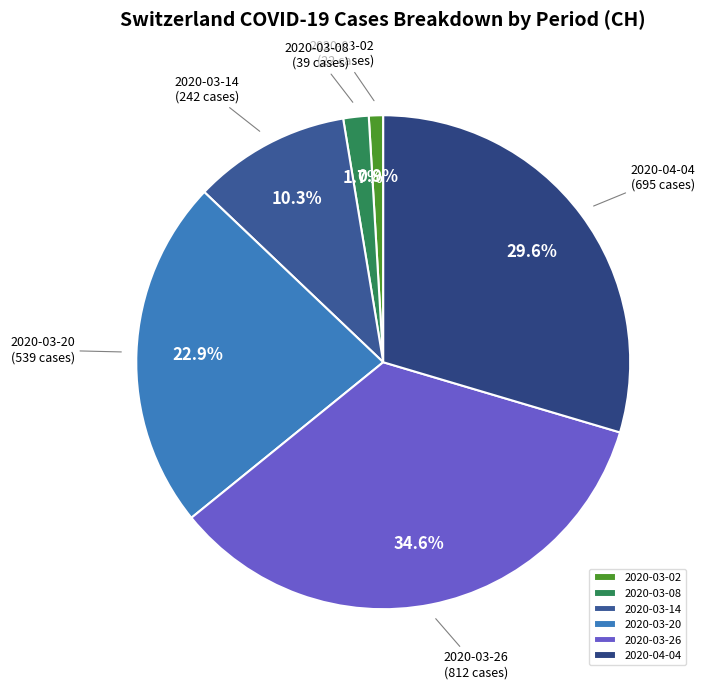

Which category has the biggest portion of the pie?

2020-03-26